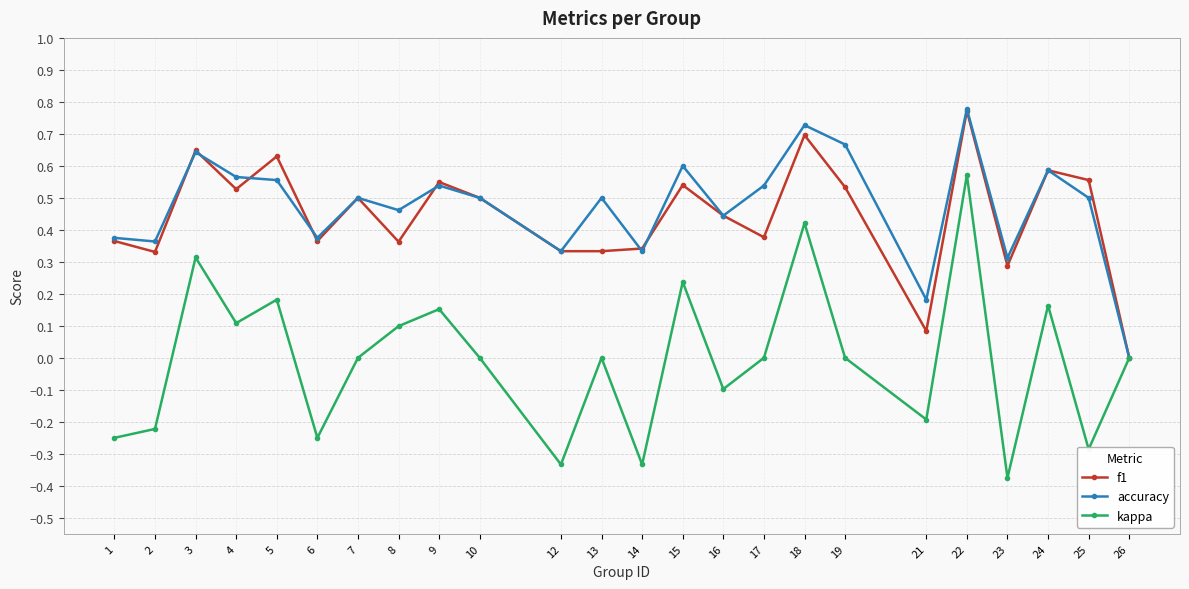

True or false: f1 has more than 1 points higher than both neighbors.

True